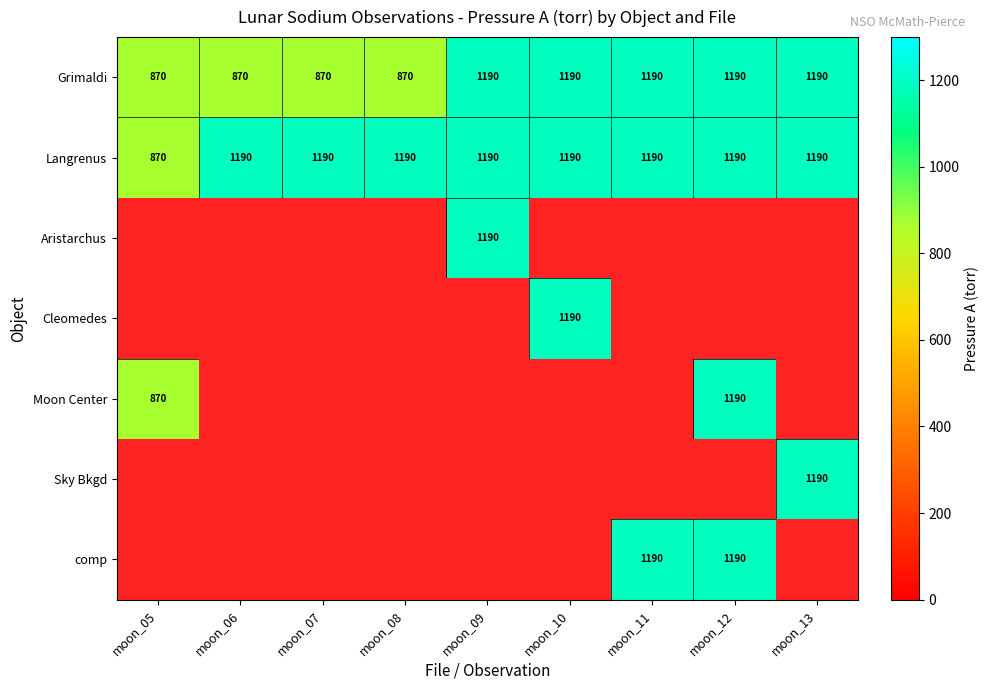

What is the sum of the Langrenus values at moon_07 and moon_06?

2380